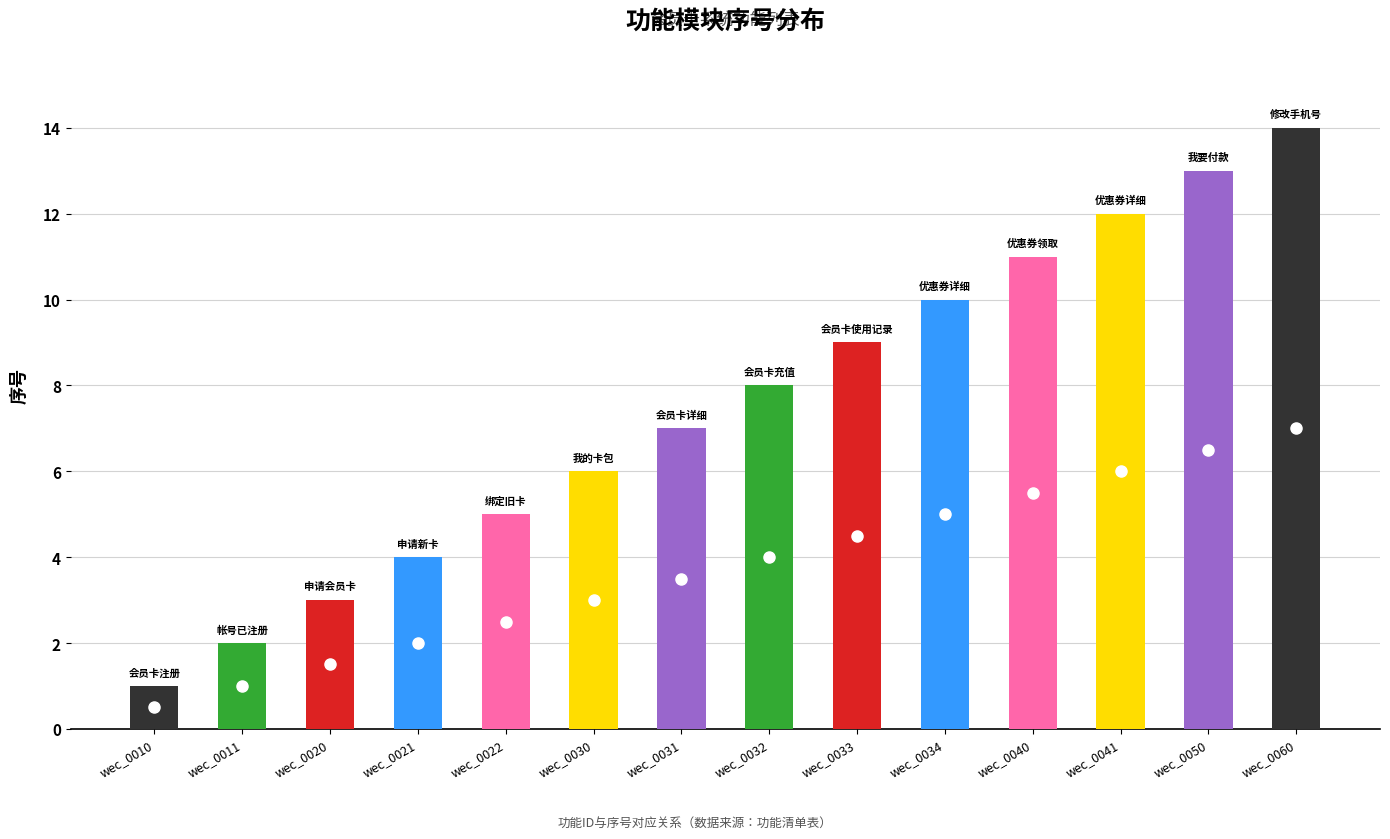

Does the chart contain stacked bars?

No